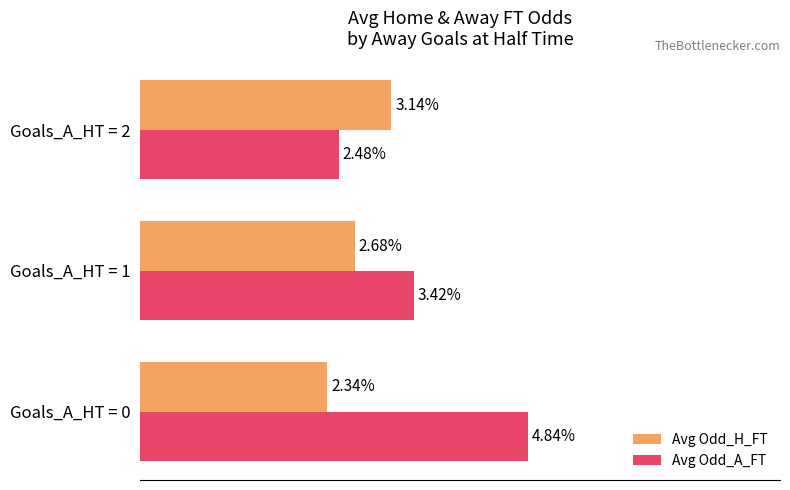

Which series has the largest range (max minus min)?

Avg Odd_A_FT